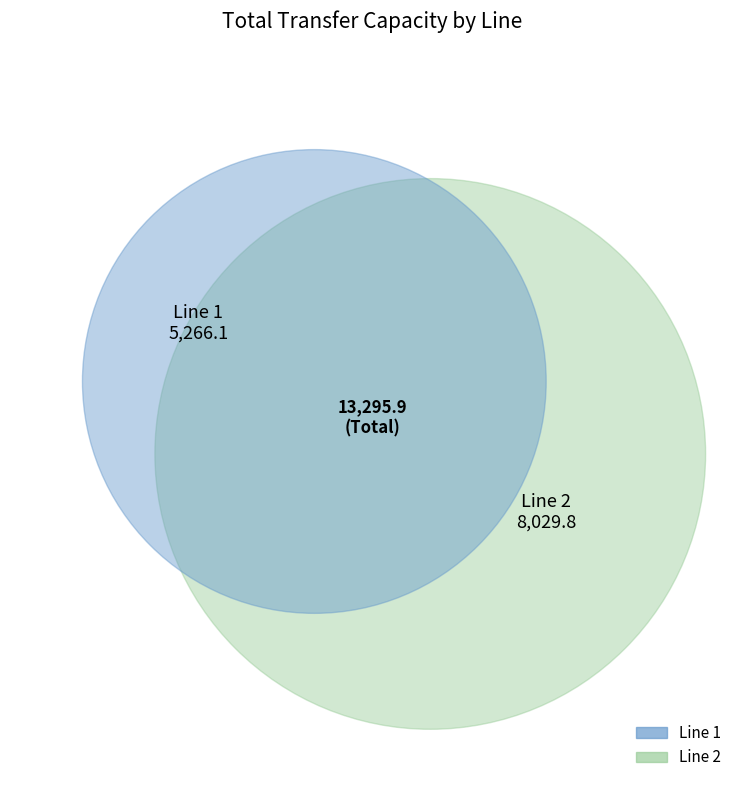

To the nearest percent, what percentage of the pie is 1?

40%